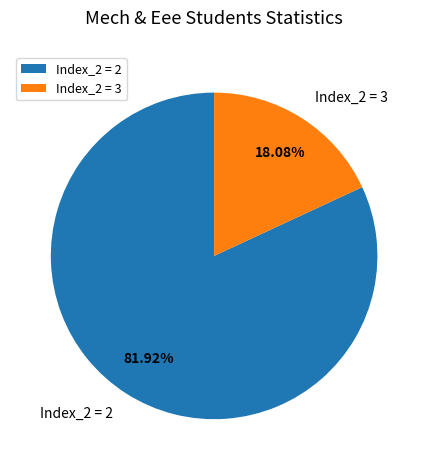

How many slices are in this pie chart?

2